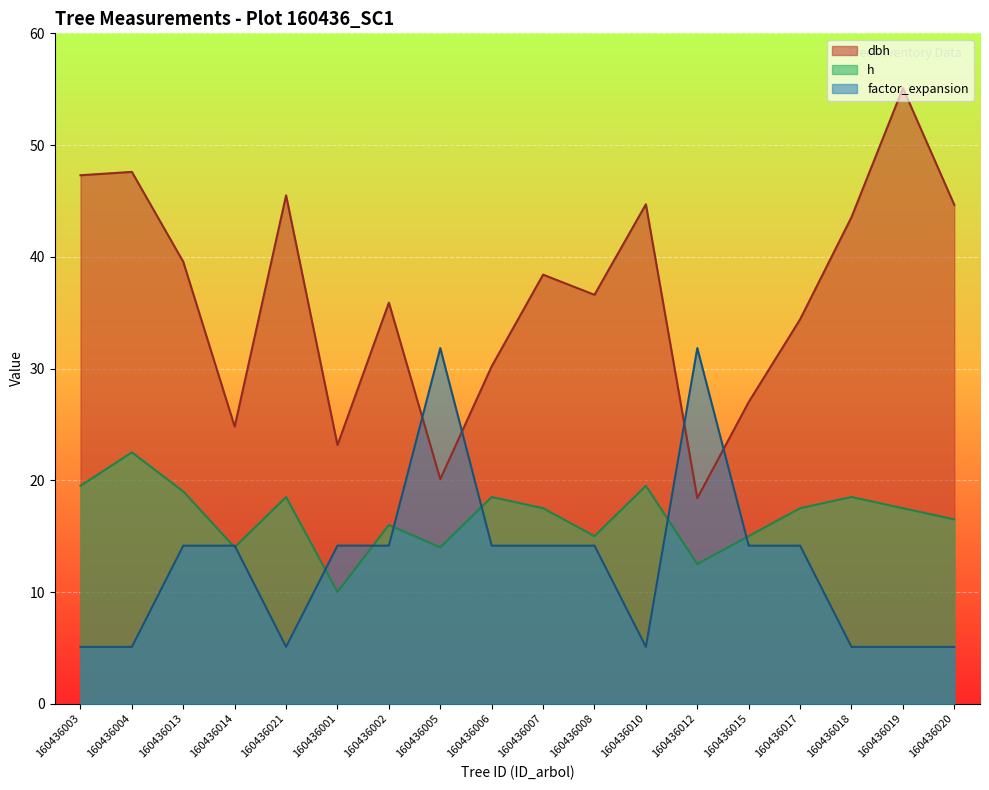

Reading right to left, what are all the values shown in this chart?

dbh: 44.6	55.1	43.5	34.4	27.0	18.4	44.7	36.6	38.4	30.2	20.1	35.9	23.1	45.5	24.8	39.5	47.6	47.3
h: 16.5	17.5	18.5	17.5	15.0	12.5	19.5	15.0	17.5	18.5	14.0	16.0	10.0	18.5	14.0	19.0	22.5	19.5
factor_expansion: 5.1	5.1	5.1	14.2	14.2	31.8	5.1	14.2	14.2	14.2	31.8	14.2	14.2	5.1	14.2	14.2	5.1	5.1